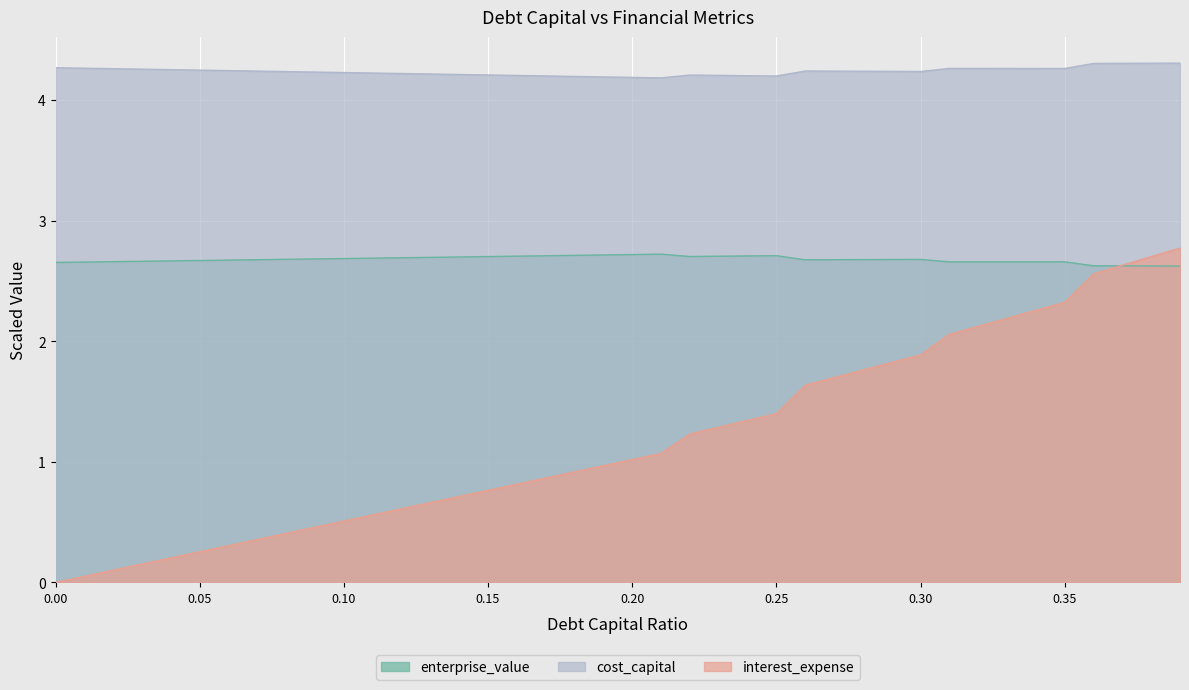

What is the label of the 37th point from the right?

0.03